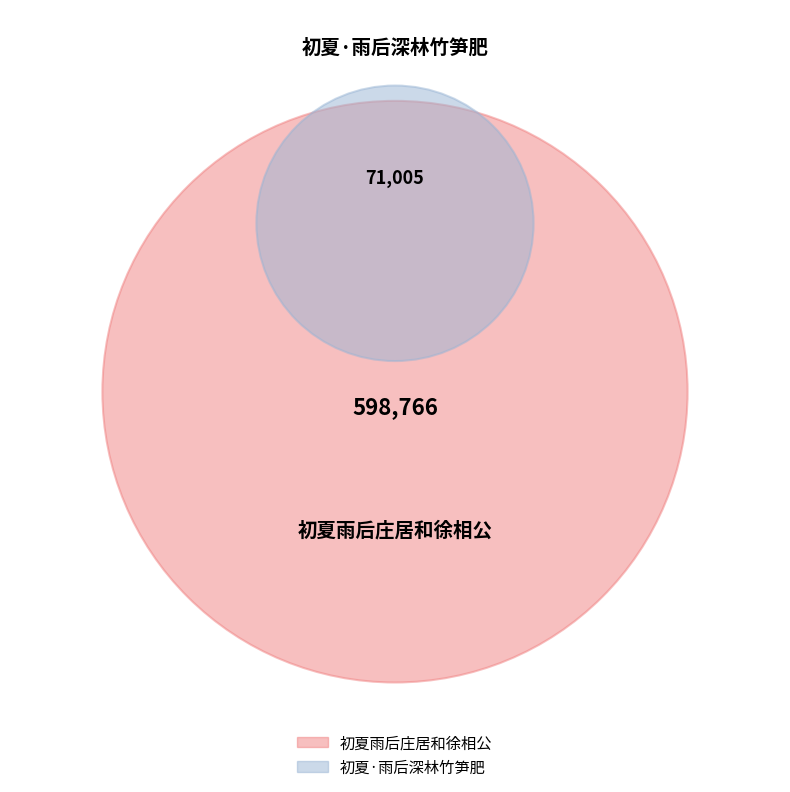

Rank the categories by value from lowest to highest.

初夏·雨后深林竹笋肥, 初夏雨后庄居和徐相公